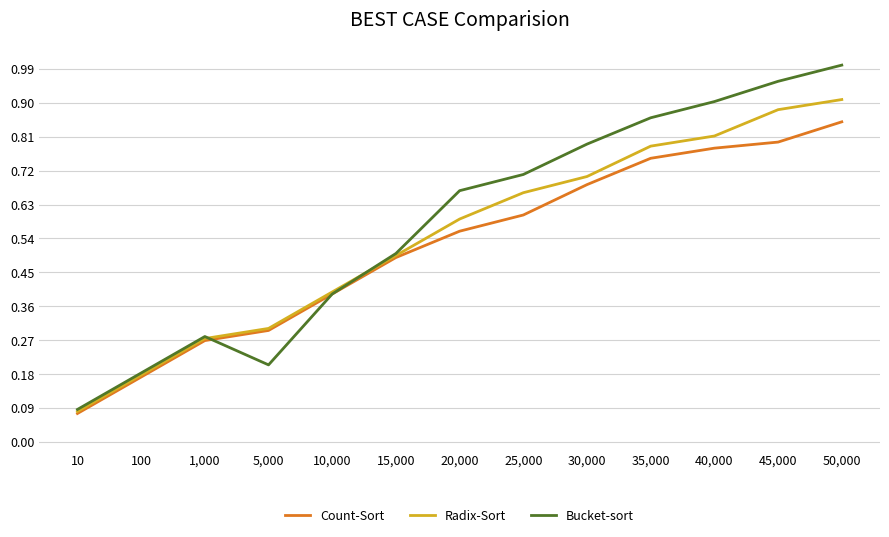

What are all the series names shown in the legend?

Count-Sort, Radix-Sort, Bucket-sort